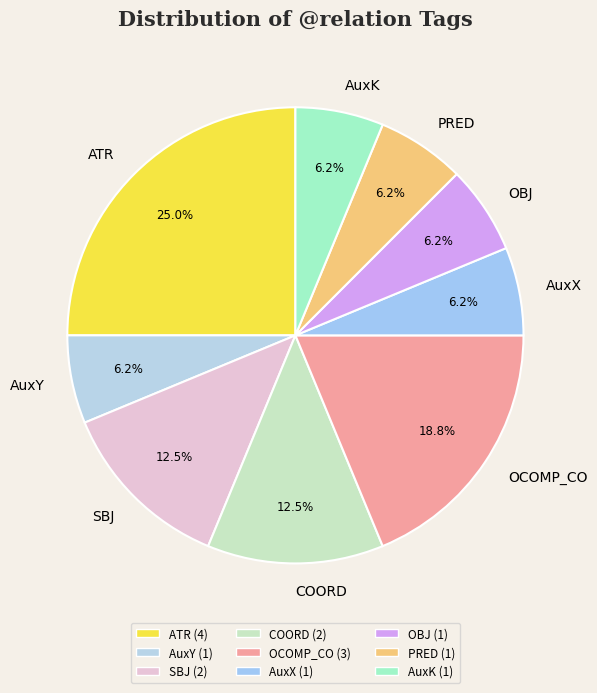

Combined, do SBJ and OBJ account for over 50%?

No